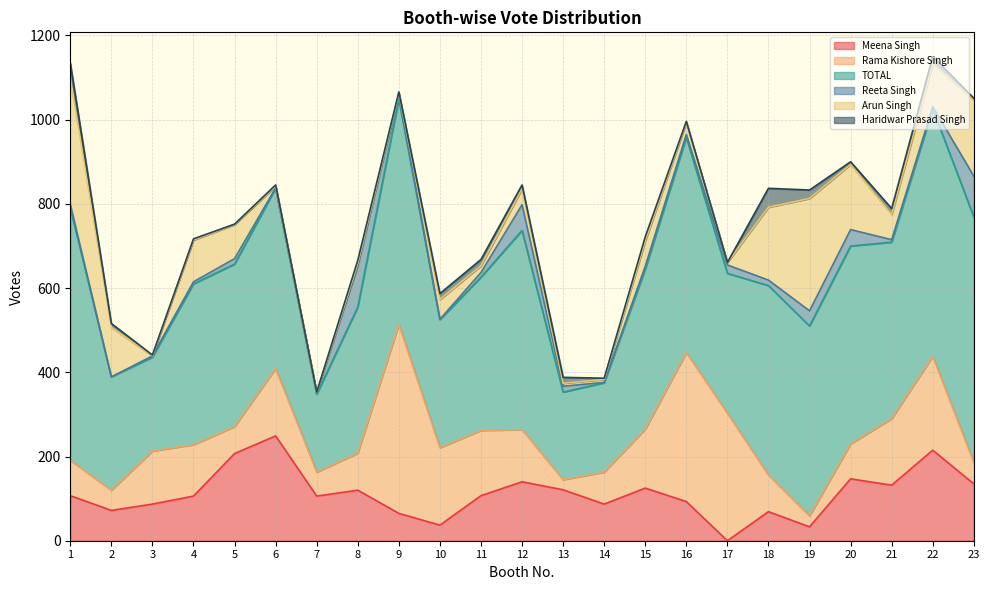

True or false: TOTAL and Arun Singh cross at least once.

False